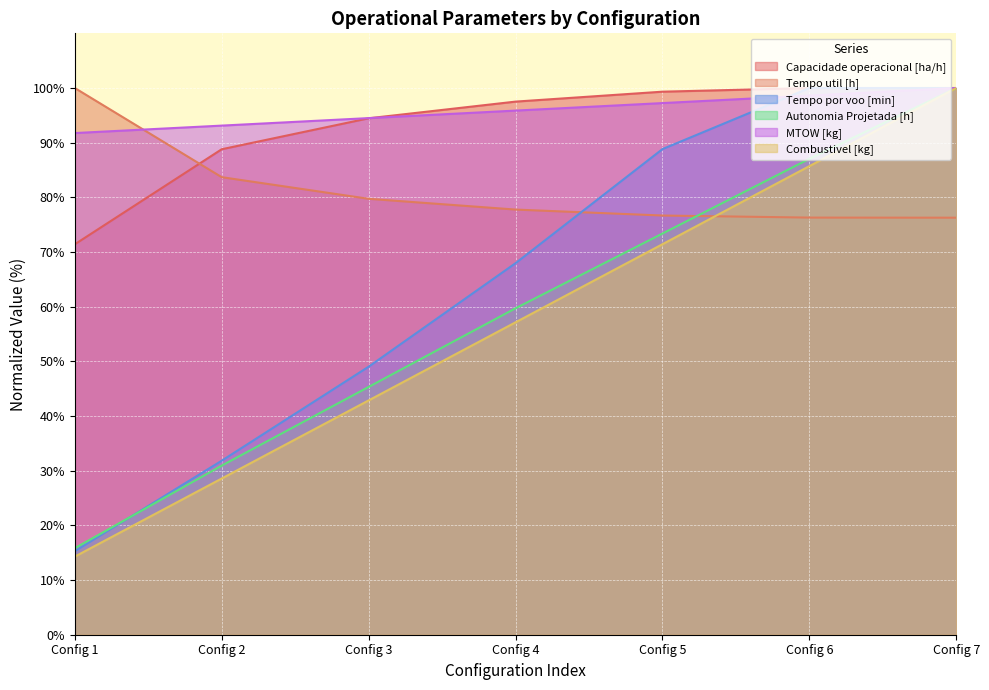

What is the difference between the highest and lowest values at Config 6?

23.7